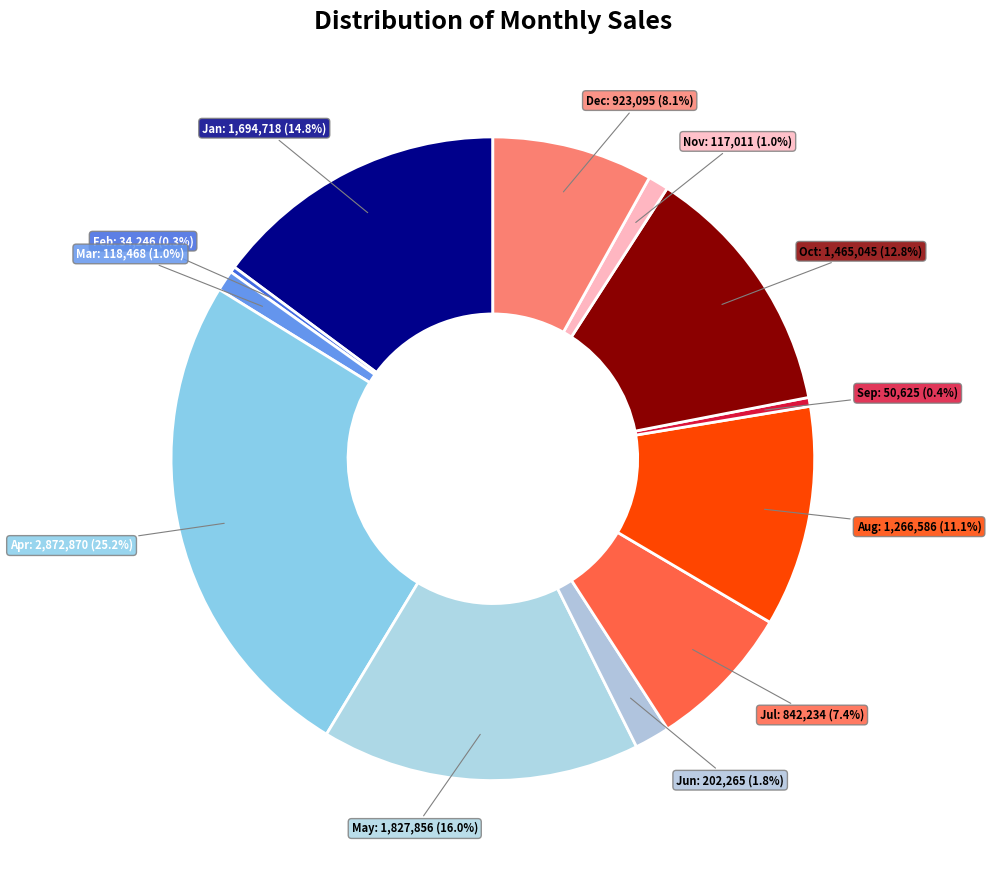

Does Jun represent more than half of the total?

No